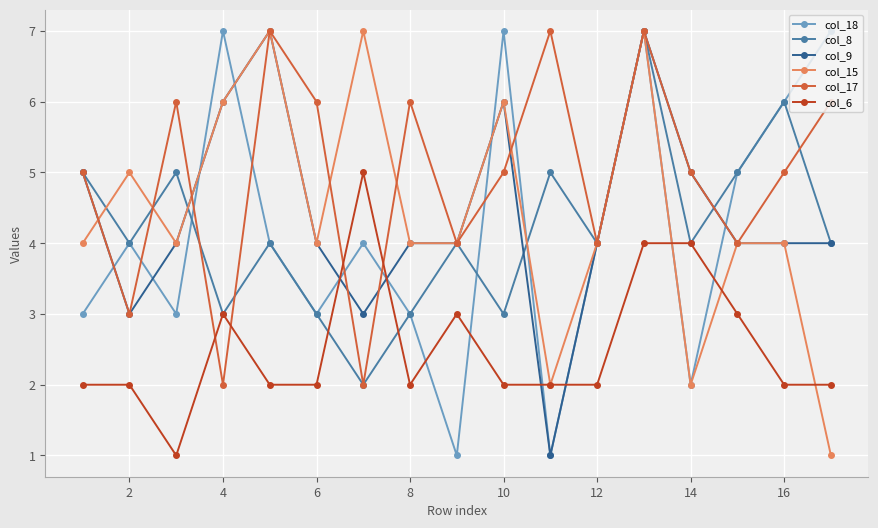

Reading left to right, transcribe all the data shown in this chart.

col_18: 3	4	3	7	4	3	4	3	1	7	1	4	7	2	5	6	7
col_8: 5	4	5	3	4	3	2	3	4	3	5	4	7	4	5	6	4
col_9: 5	3	4	6	7	4	3	4	4	6	1	4	7	5	4	4	4
col_15: 4	5	4	6	7	4	7	4	4	6	2	4	7	2	4	4	1
col_17: 5	3	6	2	7	6	2	6	4	5	7	4	7	5	4	5	6
col_6: 2	2	1	3	2	2	5	2	3	2	2	2	4	4	3	2	2